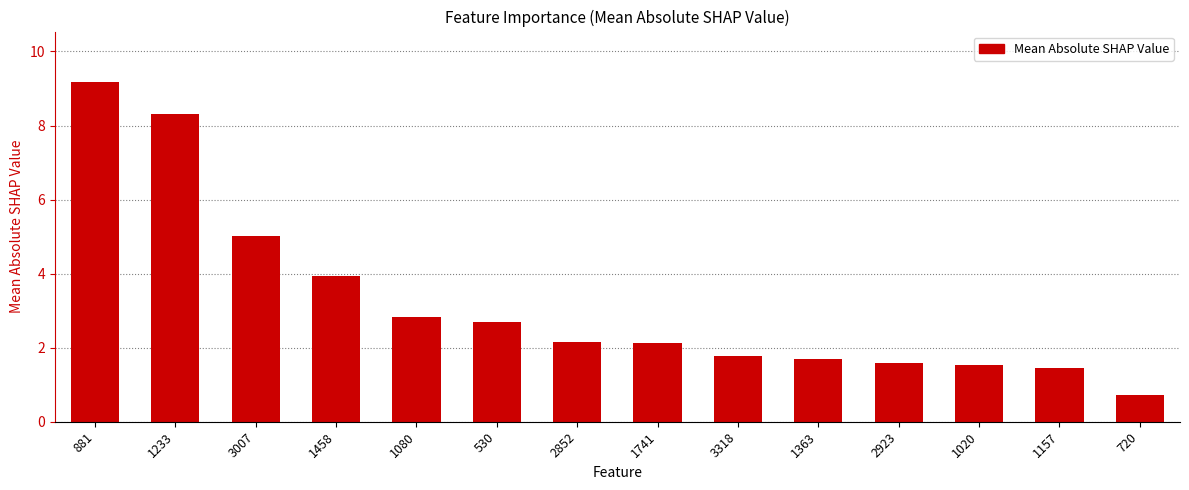

What is the ratio of the value at 1020 to the value at 1363?

0.9